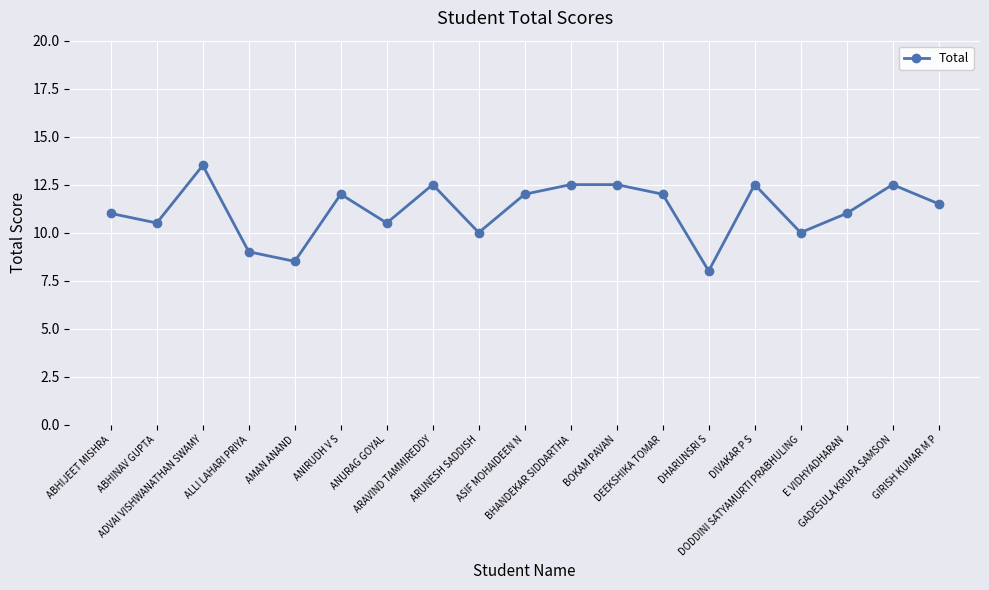

Which category has the highest value across all series?

ADVAI VISHWANATHAN SWAMY